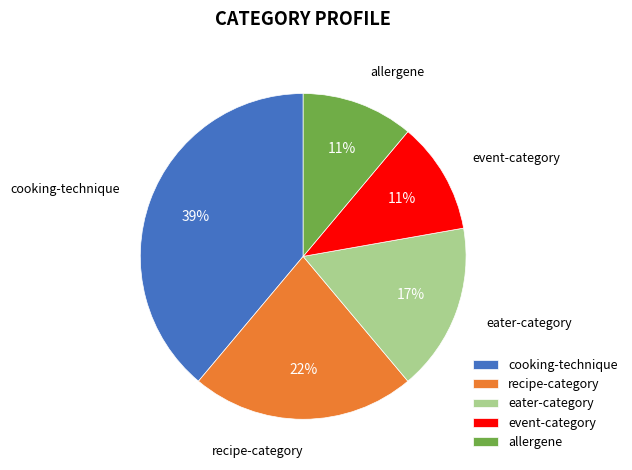

To the nearest percent, what is the difference between the recipe-category and event-category slice percentages?

11%